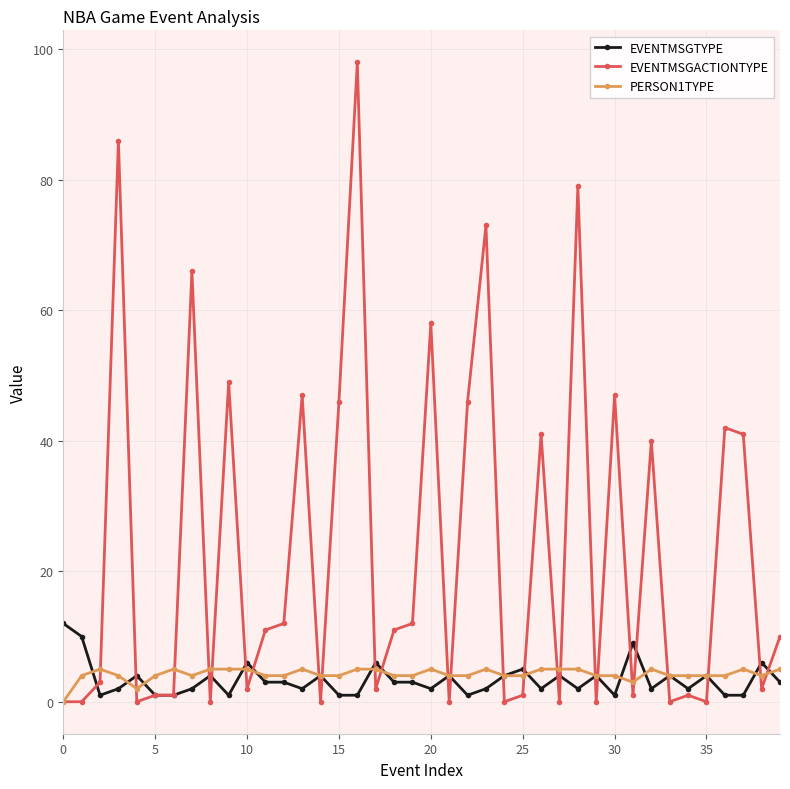

Which series has the largest total across all categories?

EVENTMSGACTIONTYPE